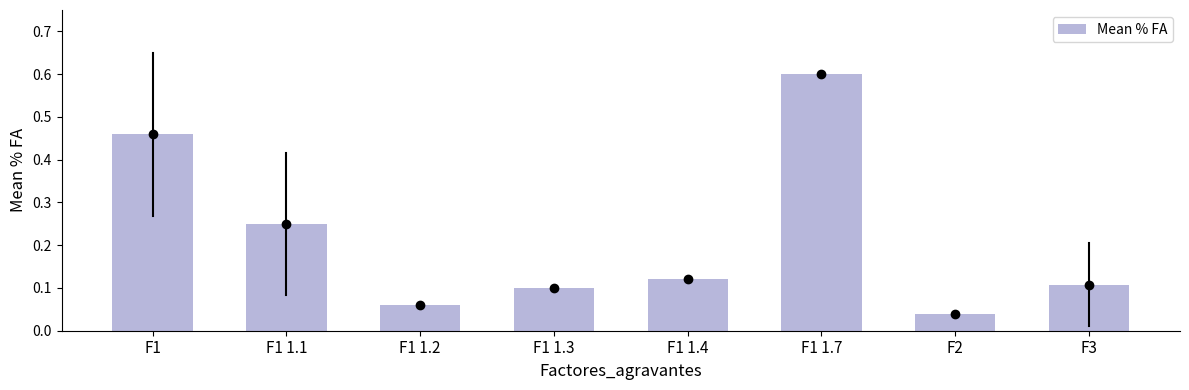

What is the difference between the maximum and minimum values?

0.6